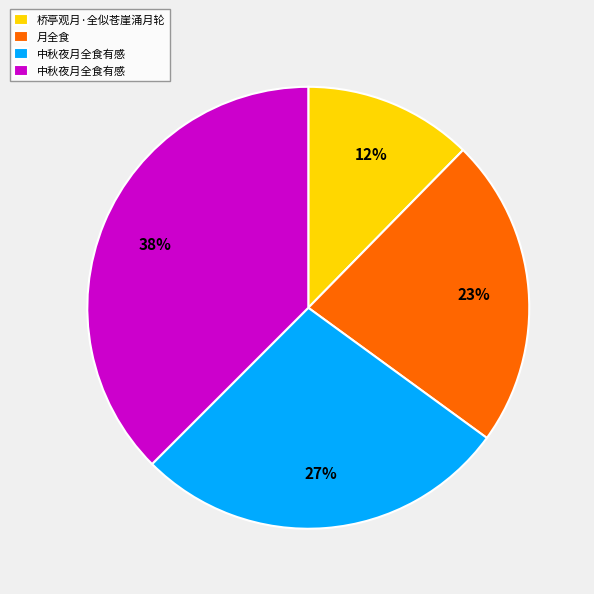

To the nearest percent, what is the average slice percentage?

25%